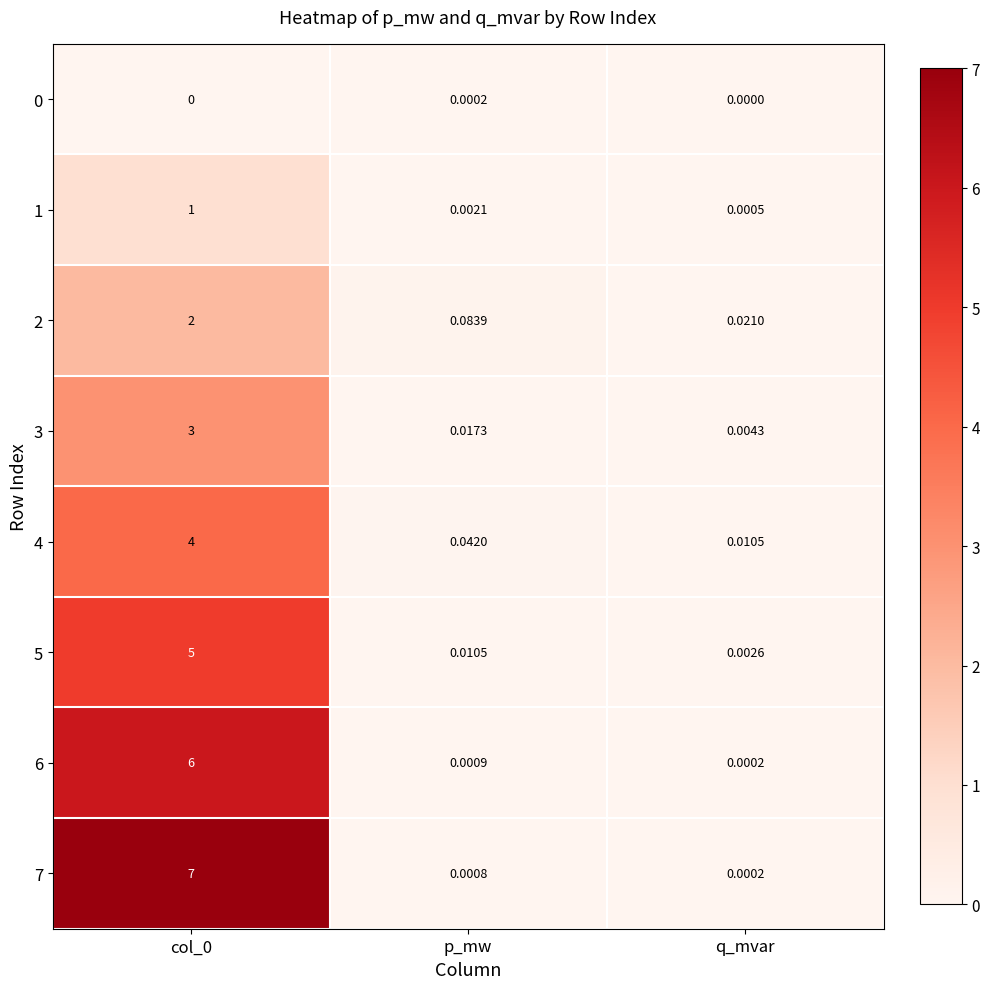

Is the value of 1 at p_mw greater than the value of 4 at p_mw?

No